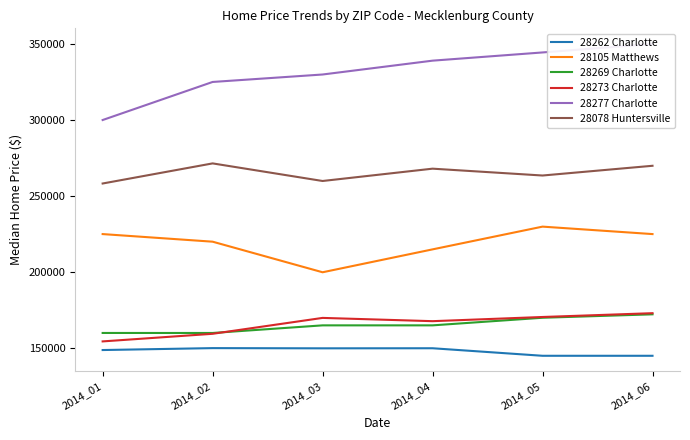

Reading right to left, extract all data points from this chart.

28262 Charlotte: 145000.0	145000.0	149950.0	149900.0	150037.5	148775.0
28105 Matthews: 225000.0	229900.0	214950.0	199900.0	220000.0	225000.0
28269 Charlotte: 172250.0	170000.0	165000.0	165000.0	159990.0	160000.0
28273 Charlotte: 173000.0	170500.0	167750.0	169900.0	159450.0	154450.0
28277 Charlotte: 350000.0	344400.0	339000.0	329900.0	325000.0	299974.5
28078 Huntersville: 269900.0	263500.0	268000.0	259900.0	271465.0	258247.5